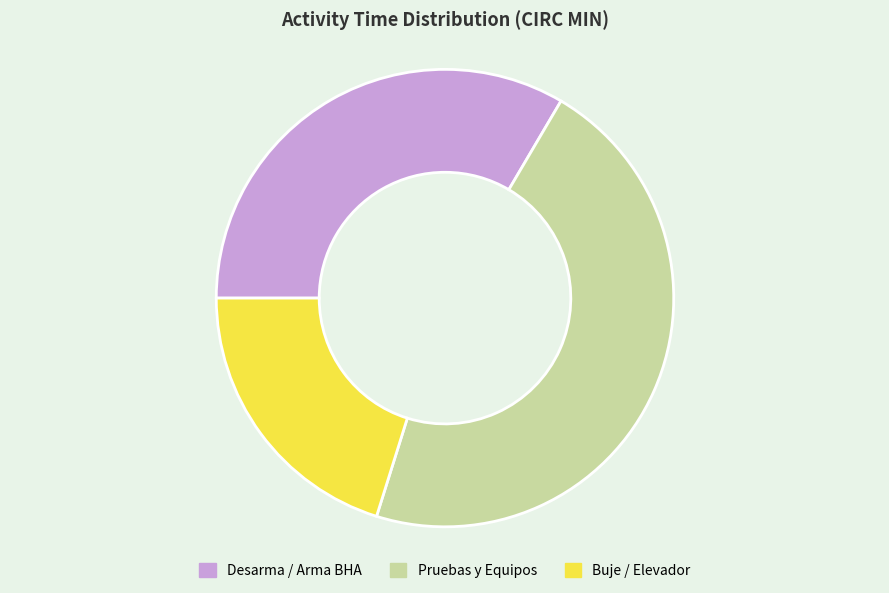

Is there any slice that represents more than half of the pie?

No